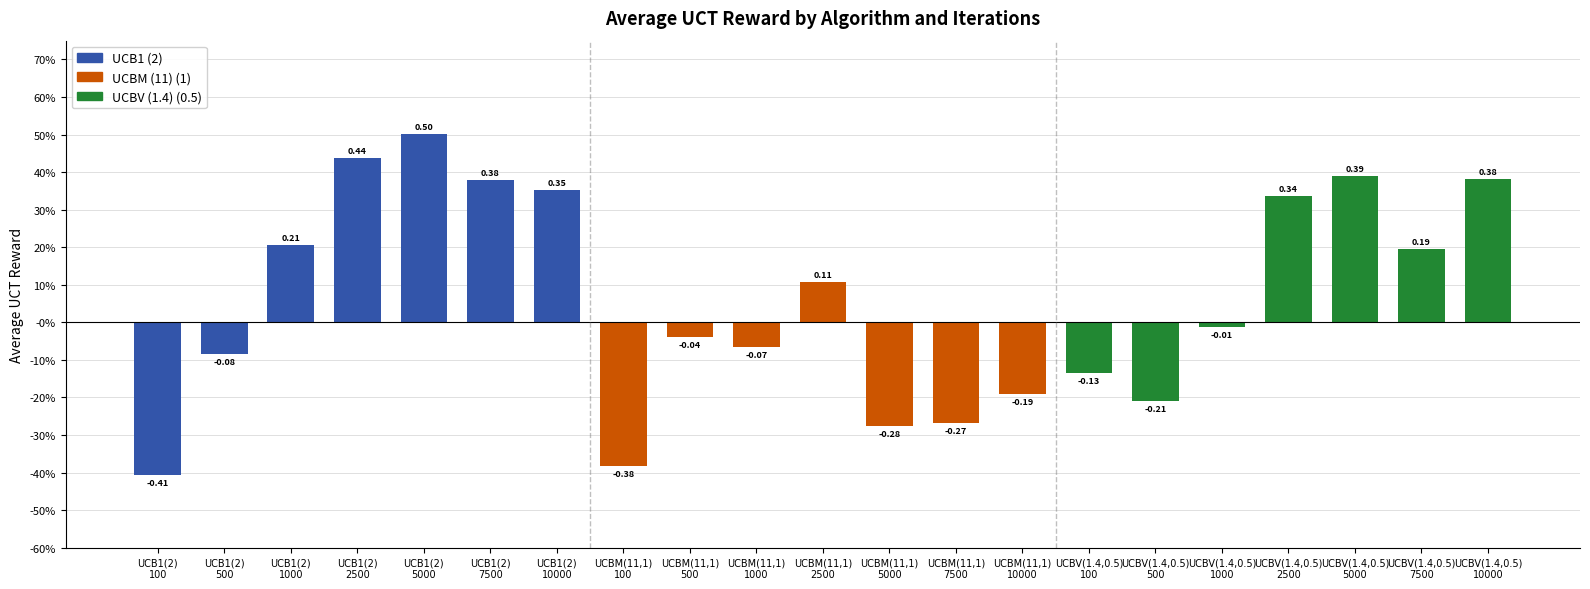

Between UCBV(1.4,0.5)
10000 and UCB1(2)
100, which is larger?

UCBV(1.4,0.5)
10000